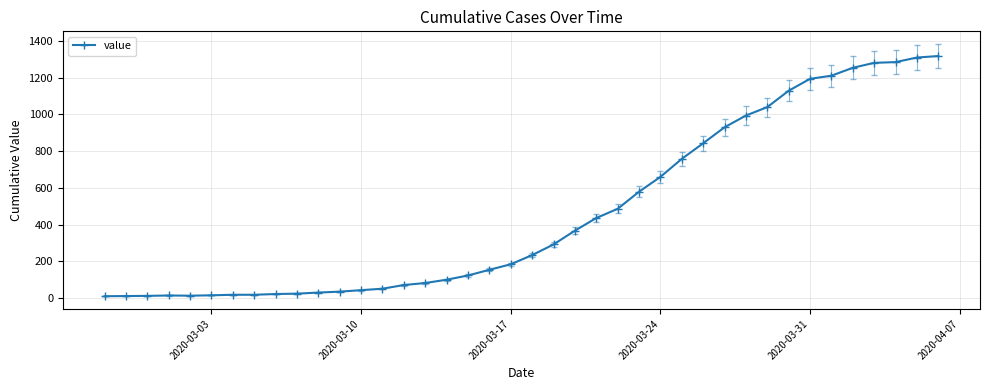

What is the greatest value displayed?

1318